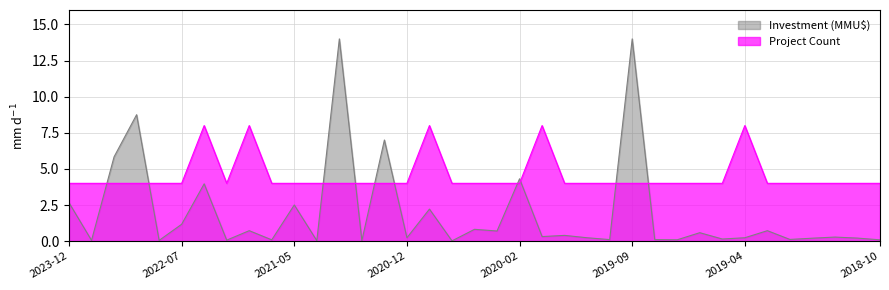

What are all the series names shown in the legend?

Investment (MMU$), Project Count